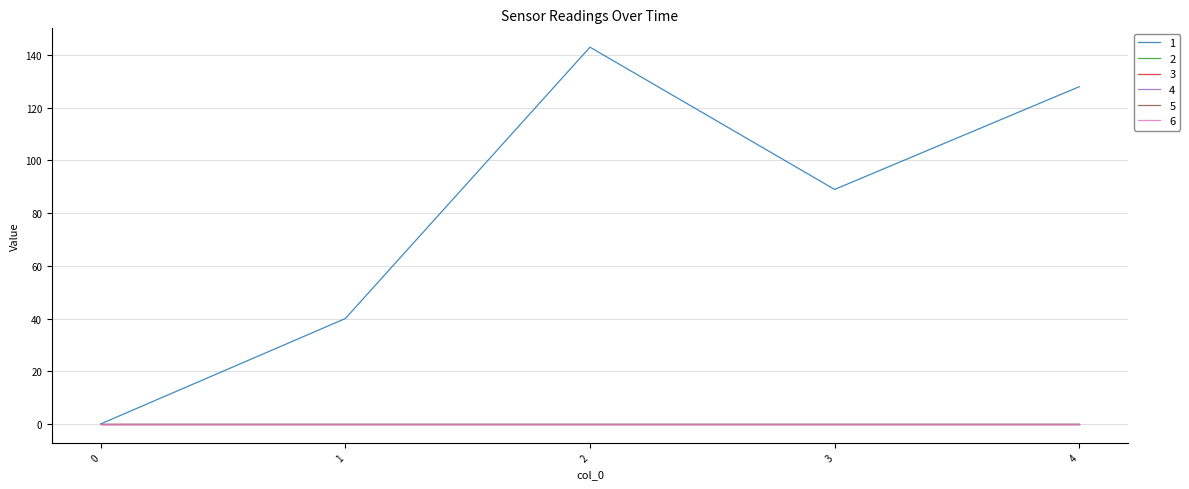

Reading right to left, list all the values displayed in this chart.

1: 4=128	3=89	2=143	1=40	0=0
2: 4=0	3=0	2=0	1=0	0=0
3: 4=0	3=0	2=0	1=0	0=0
4: 4=0	3=0	2=0	1=0	0=0
5: 4=0	3=0	2=0	1=0	0=0
6: 4=0	3=0	2=0	1=0	0=0